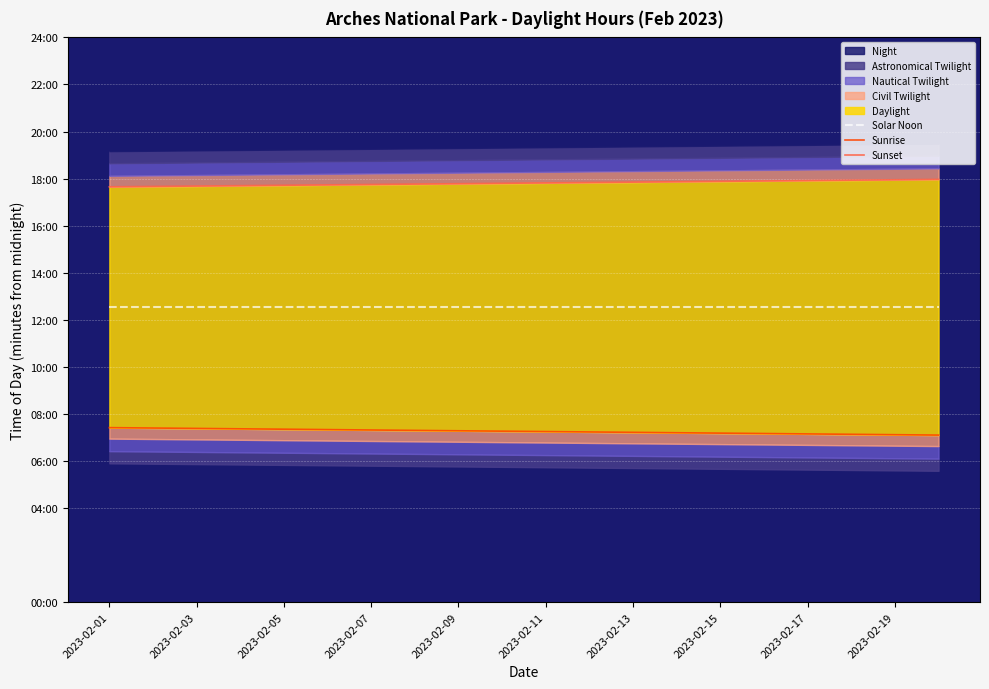

At 2023-02-19, list the series in order from largest to smallest.

Sunset, Solar Noon, Sunrise